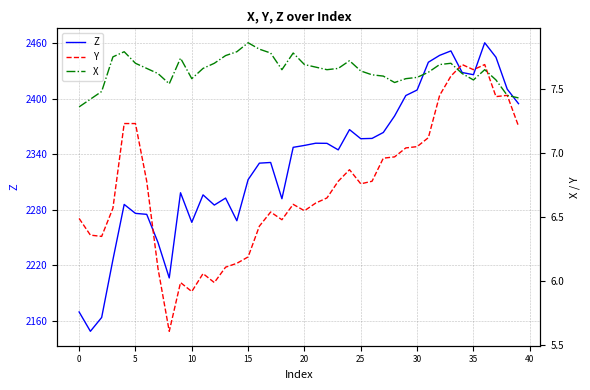

What value does the Y series have at 37?

7.4